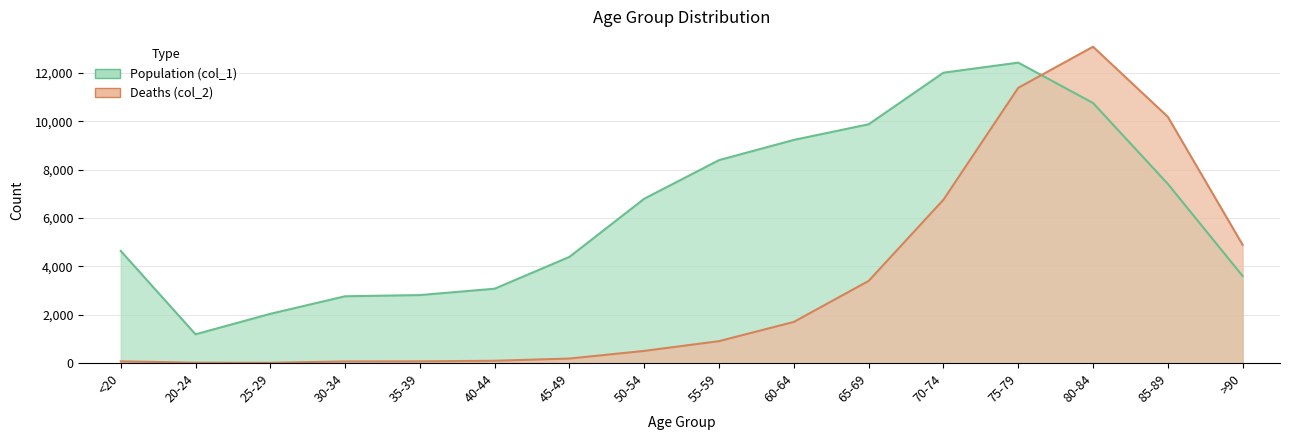

True or false: Population (col_1) and Deaths (col_2) cross at least once.

True